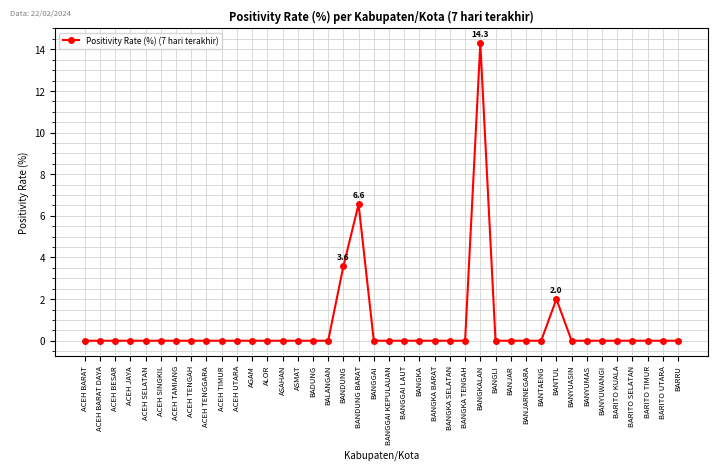

True or false: the data shows 0.0 at ACEH JAYA.

True